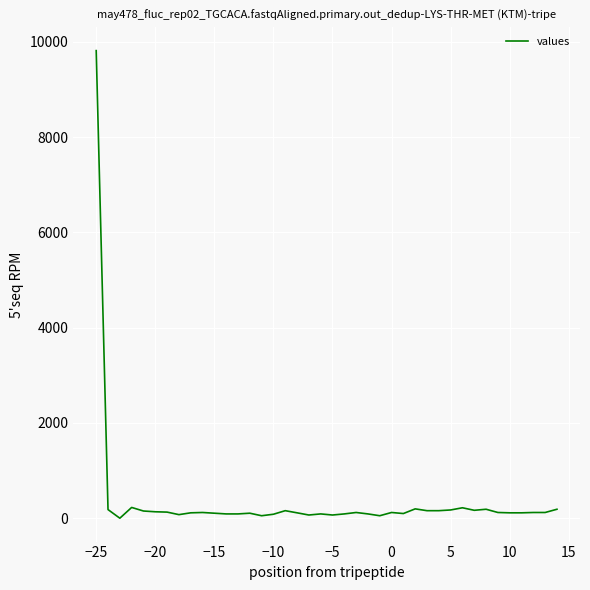

What is the maximum value shown in the chart?

9818